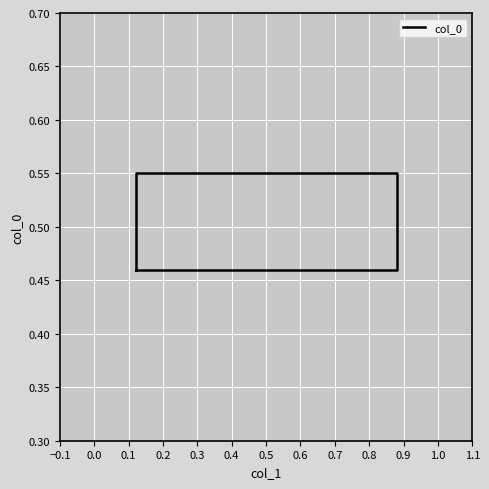

How many categories are shown in the chart?

5